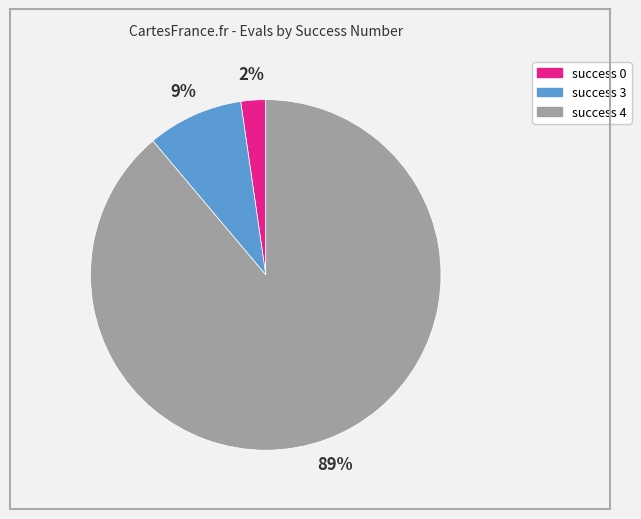

How many slices are in this pie chart?

3